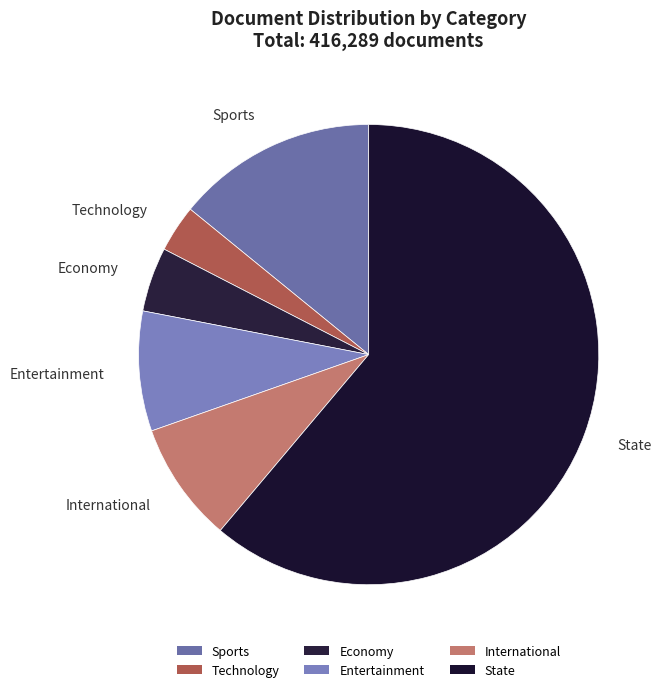

Combined, do State and International account for over 50%?

Yes